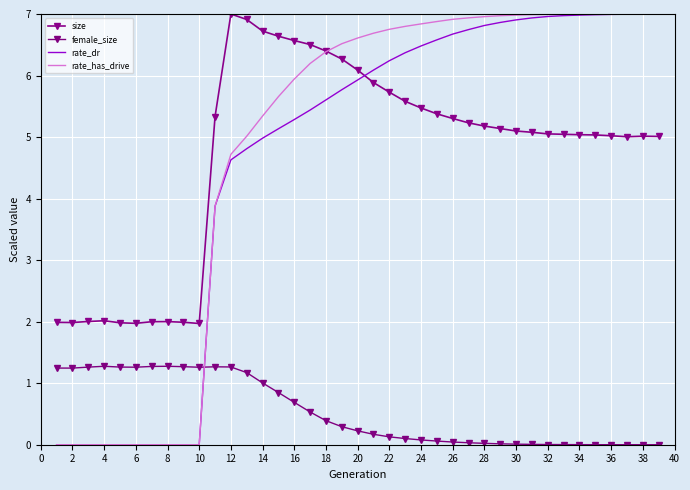

What are all the series names shown in the legend?

size, female_size, rate_dr, rate_has_drive